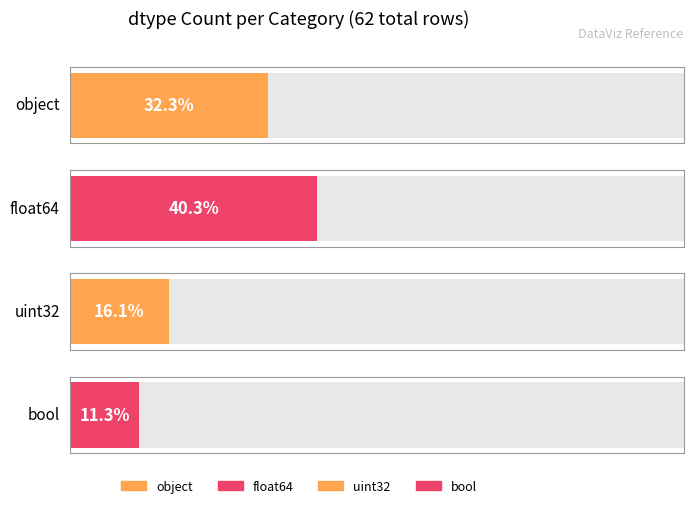

Rank the categories by value from highest to lowest.

float64, object, uint32, bool